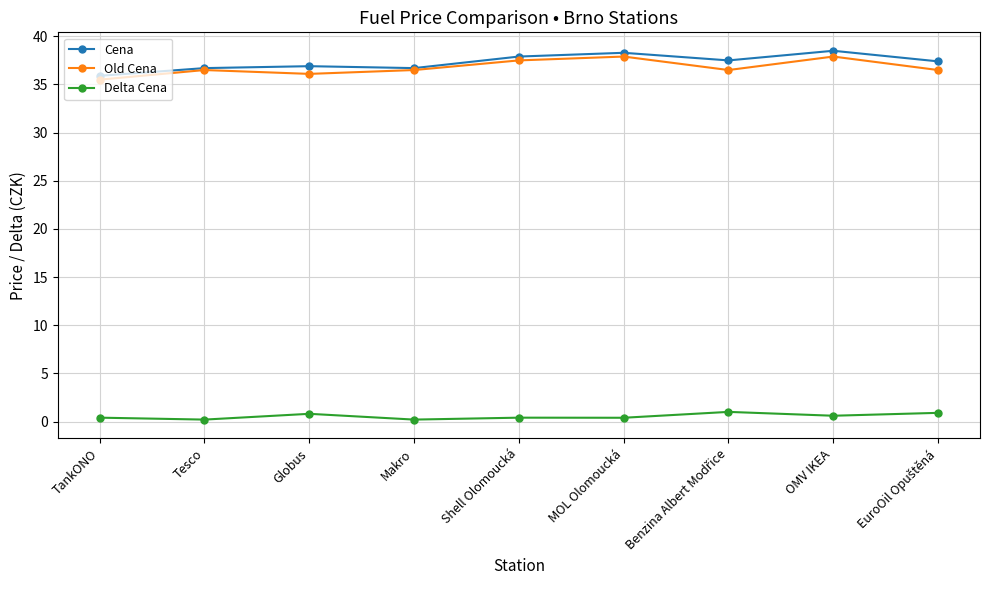

True or false: Cena has more than 0 interior local peaks.

True